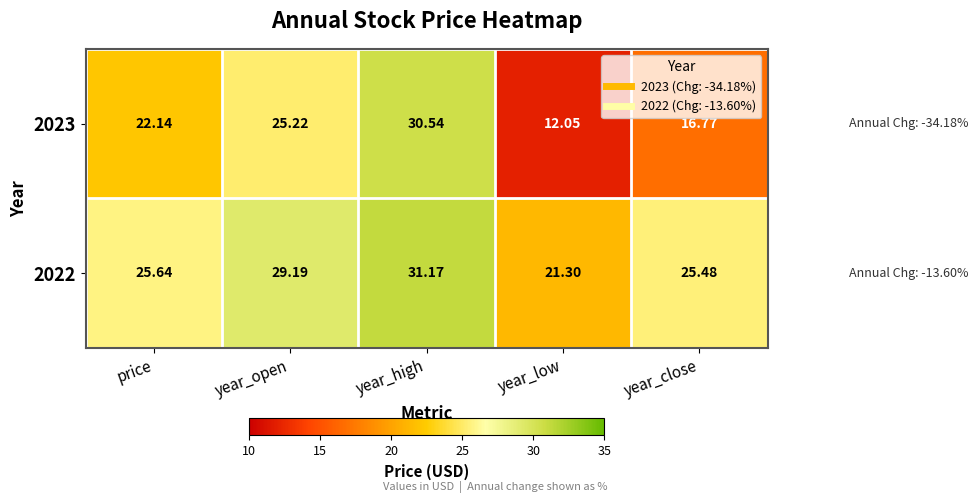

At which category does the chart reach its minimum across all series?

year_low